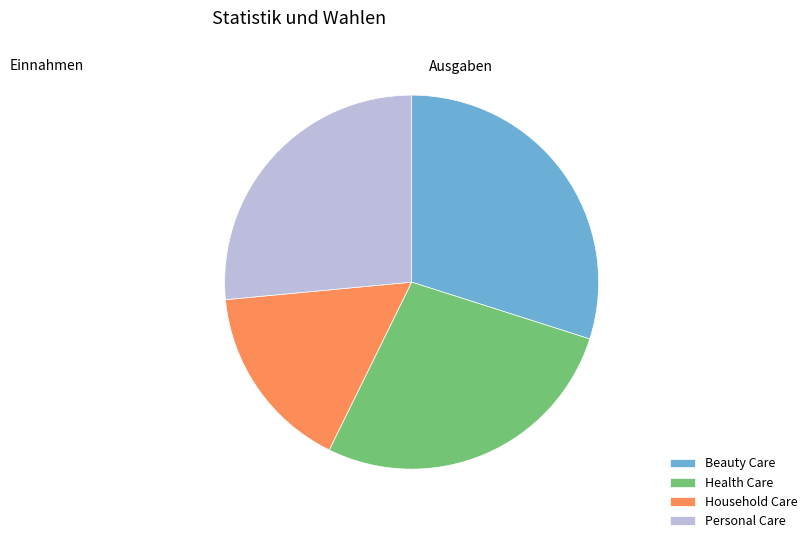

The Beauty Care slice represents 30% of the pie. True or false?

True